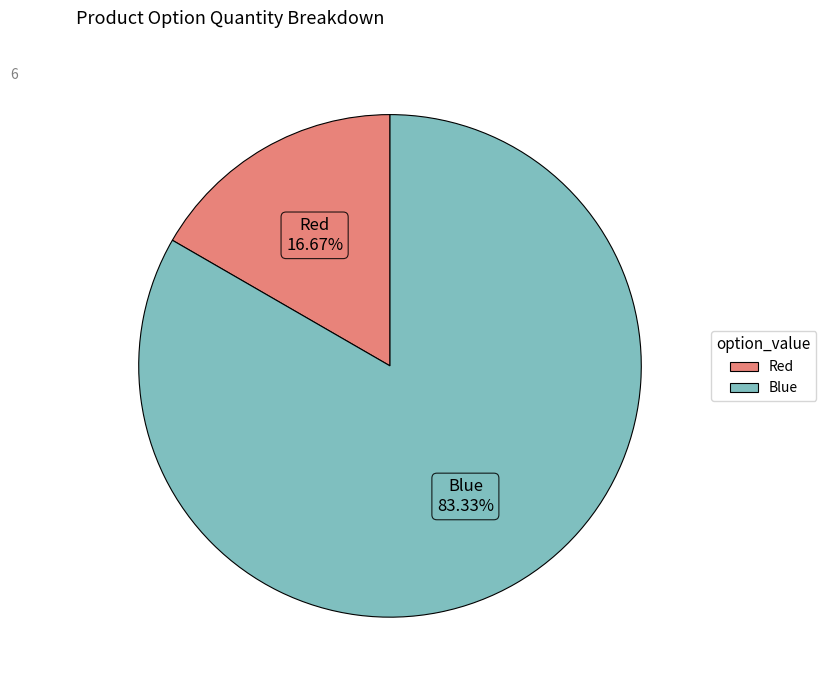

Rank the categories by value from highest to lowest.

Blue, Red